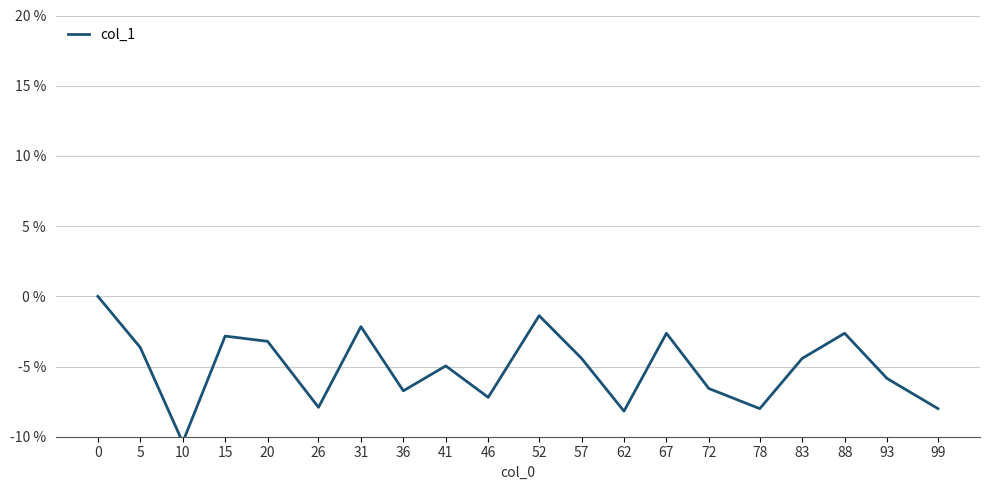

Reading right to left, extract all data points from this chart.

-8.0	-5.9	-2.6	-4.4	-8.0	-6.6	-2.6	-8.2	-4.4	-1.4	-7.2	-5.0	-6.7	-2.2	-7.9	-3.2	-2.8	-10.4	-3.6	0.0